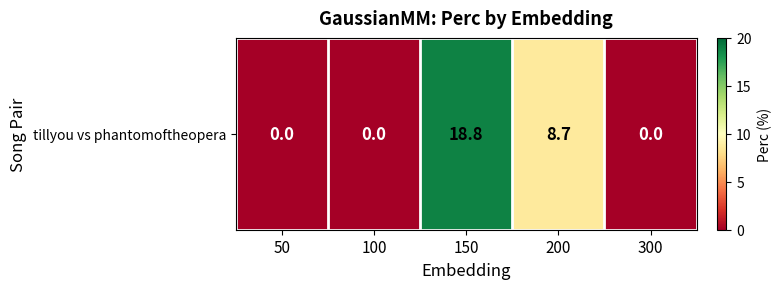

What is the difference between the second highest and second lowest values?

8.7